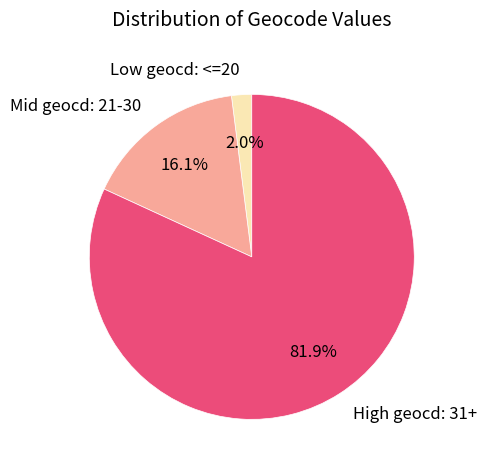

Is the sum of Low geocd: <=20 and High geocd: 31+ greater than half?

Yes